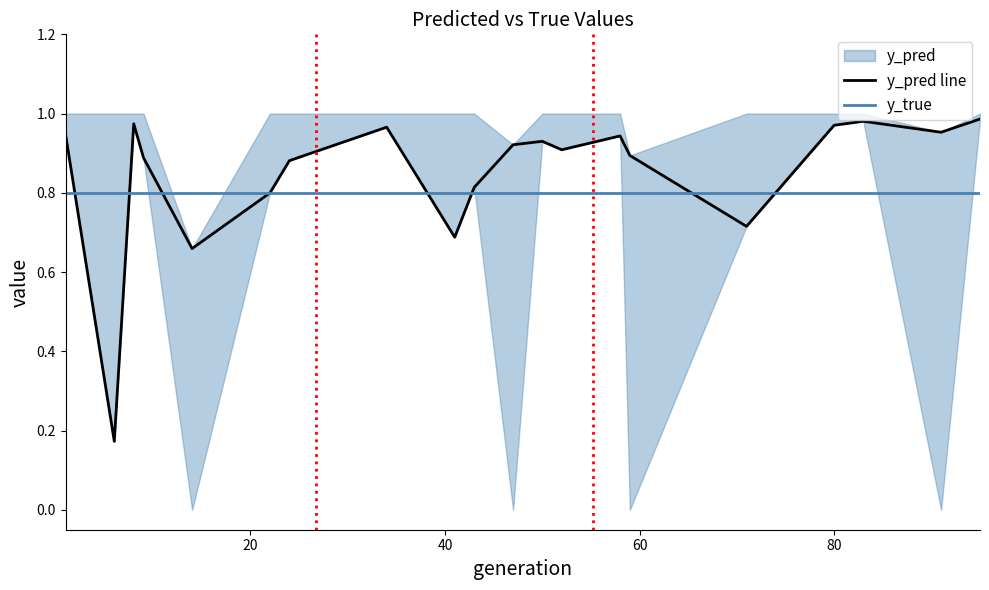

Where is y_pred nearest to the value 0?

6